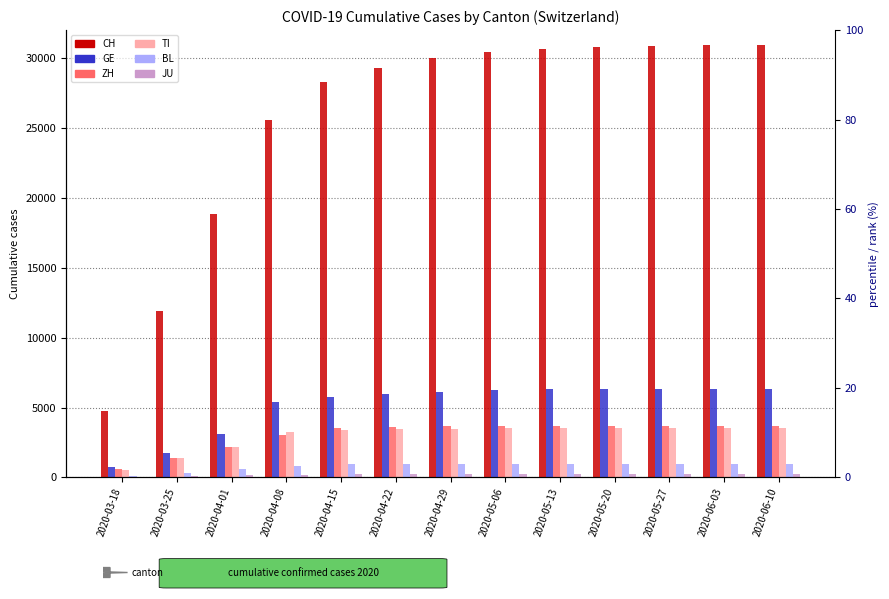

At which category is the sum across all series the highest?

2020-06-10